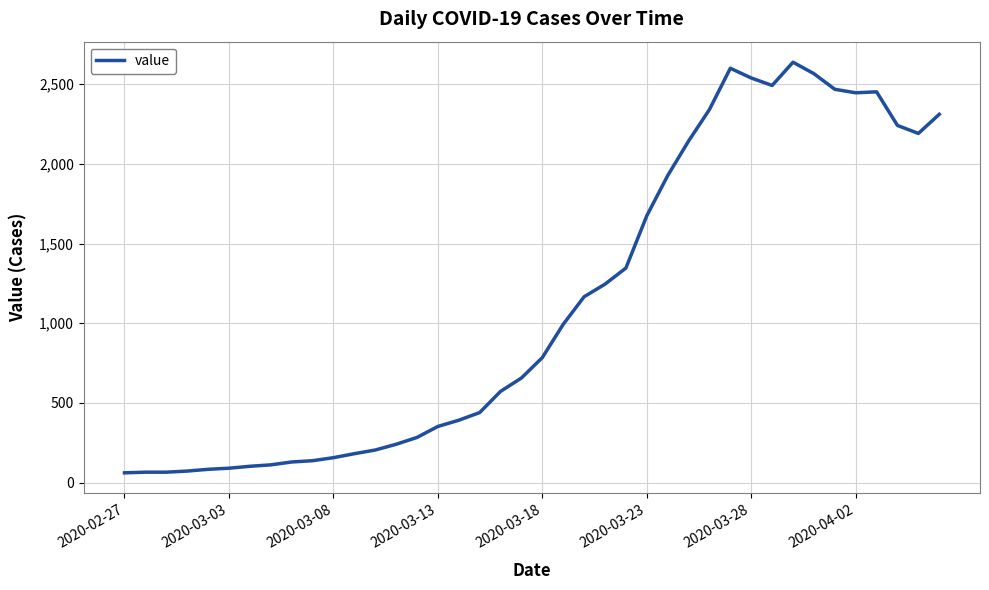

What is the greatest value displayed?

2638